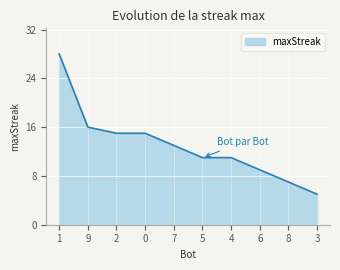

Which label corresponds to the smallest value in the chart?

3